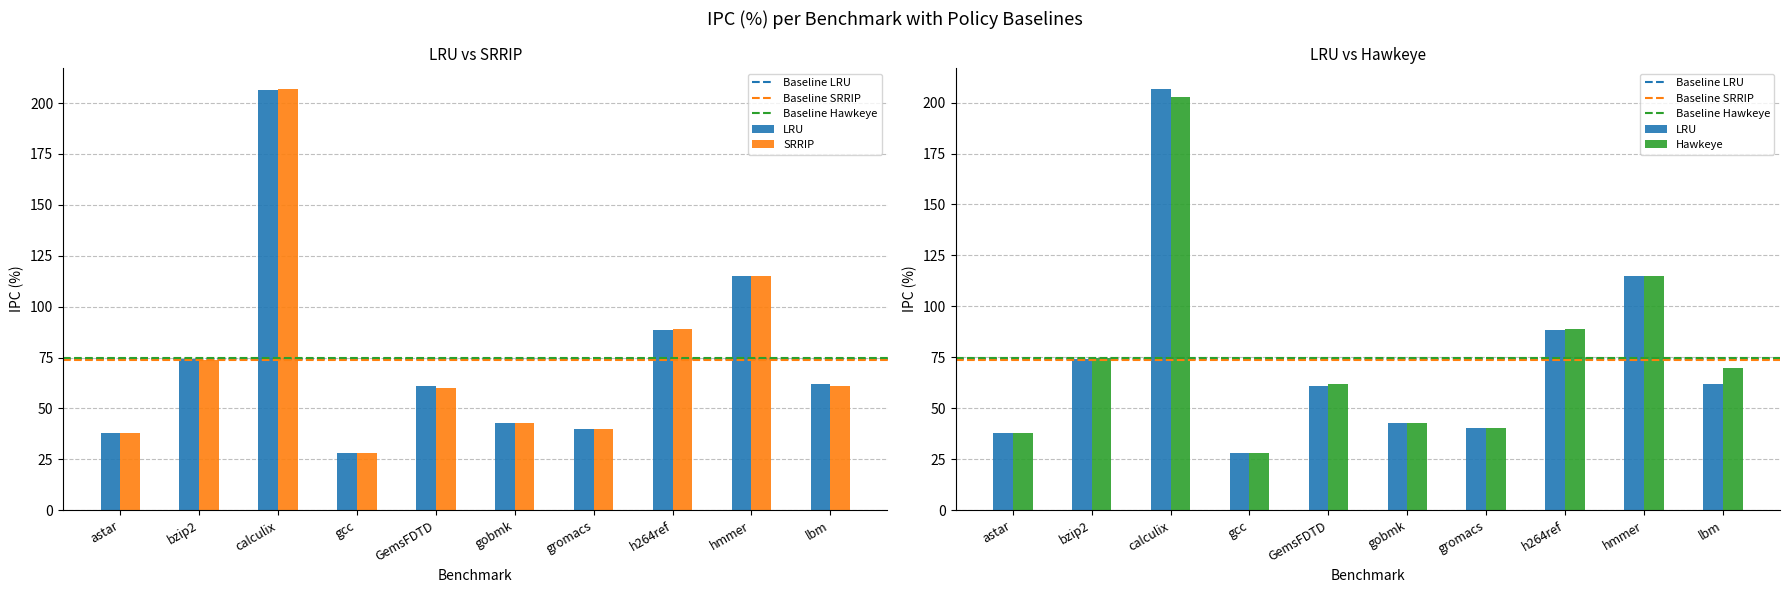

The SRRIP series shows 363.9 at calculix. True or false?

False